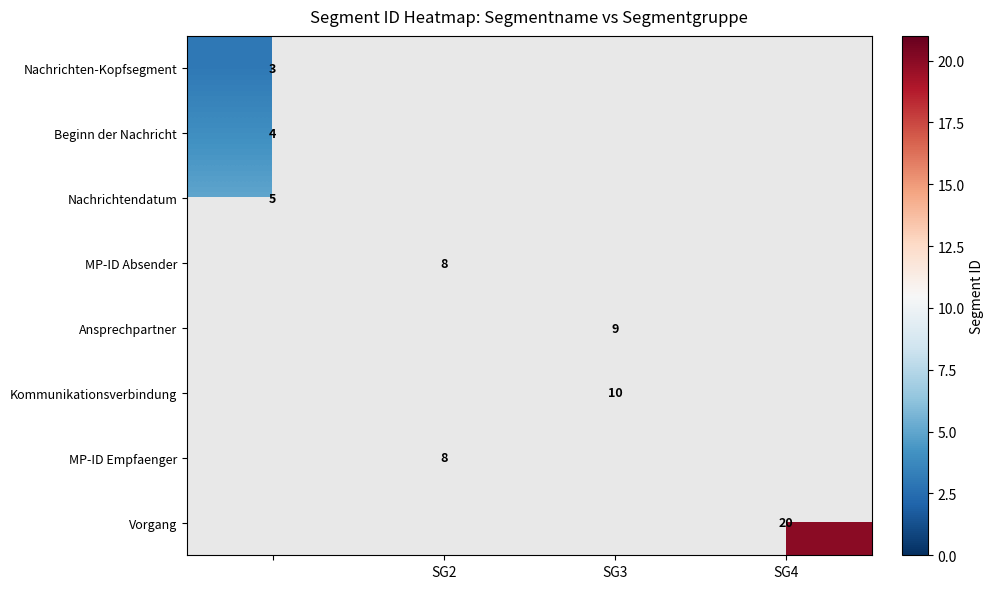

What is the difference between the maximum and minimum values in the Nachrichten-Kopfsegment series?

3